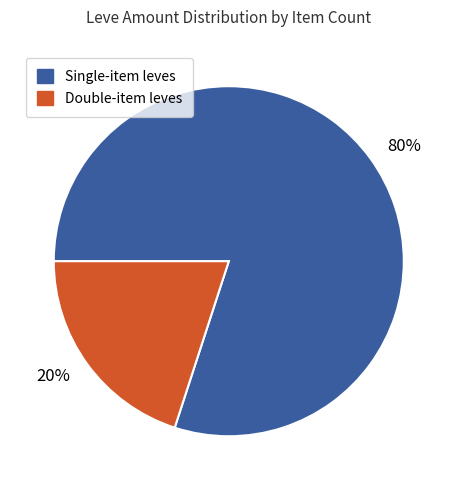

What percentage is the 20% slice, to the nearest percent?

20%